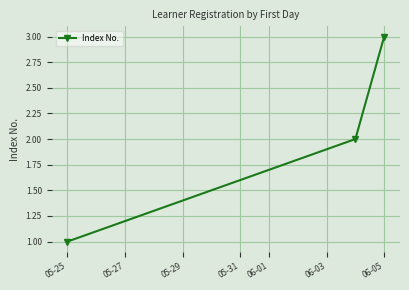

How many series are shown in this chart?

1